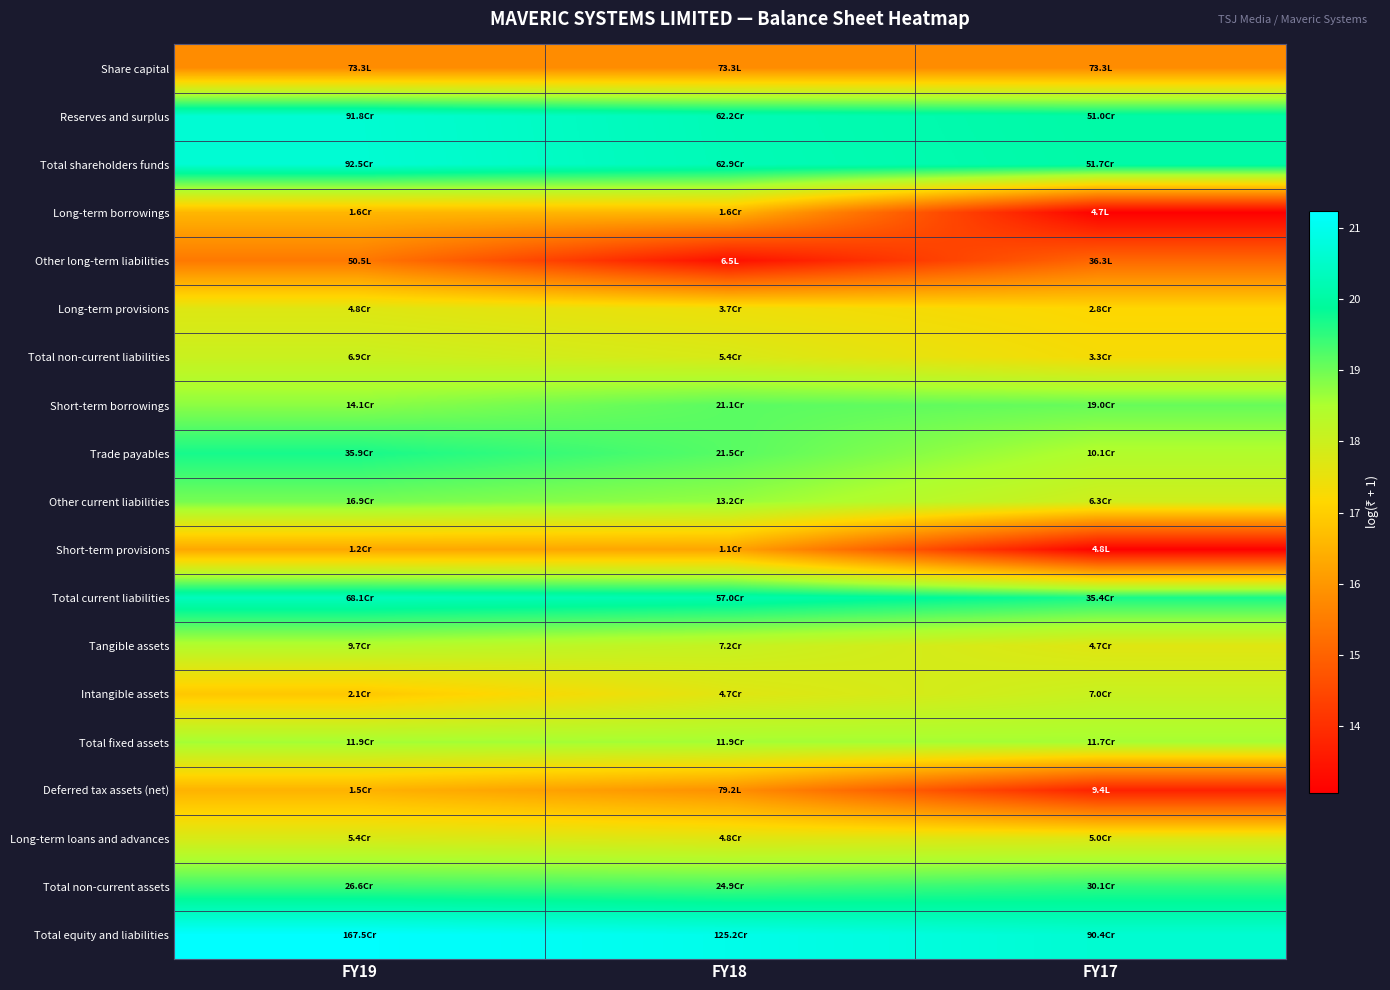

What is the difference between the highest and lowest values at FY17?

7.6